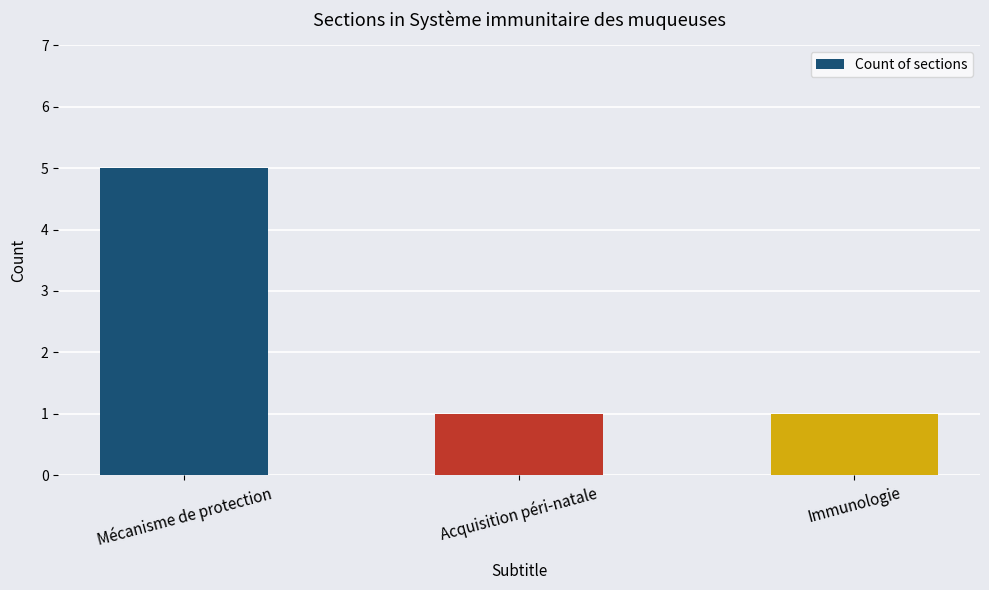

What is the value of the 3rd bar from the left?

1